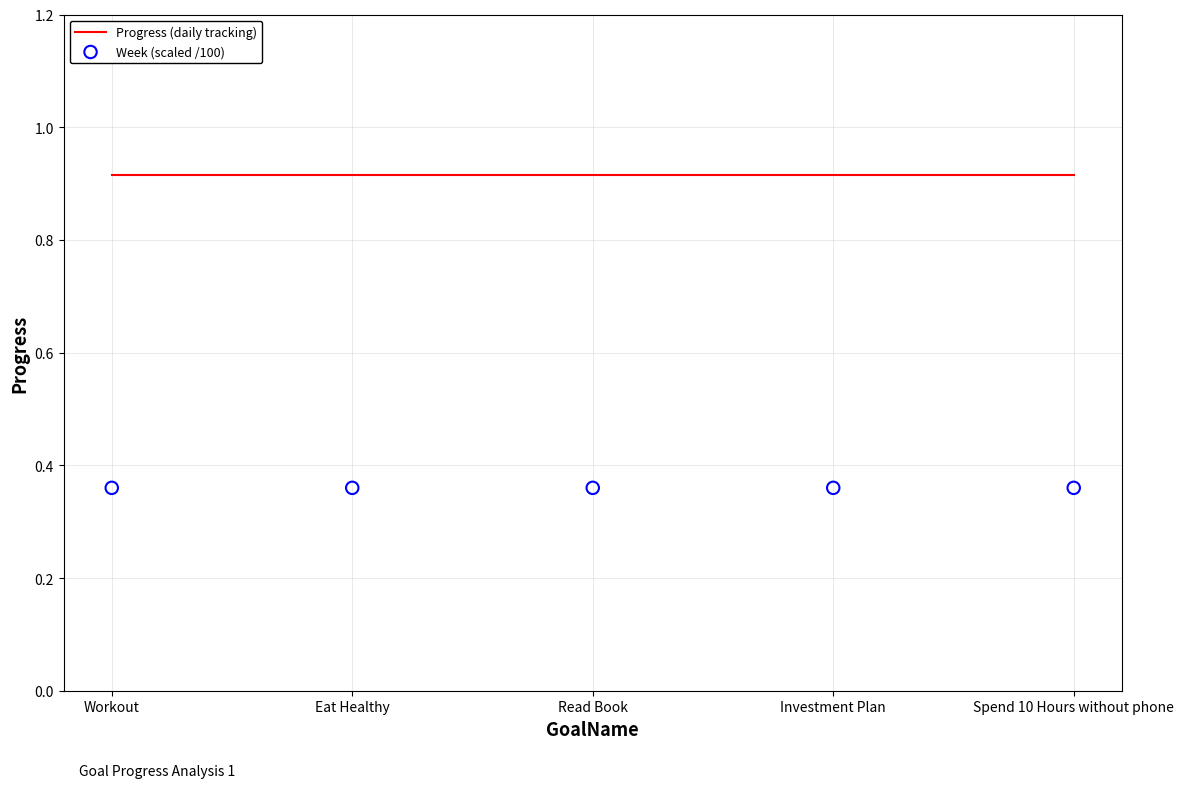

Is the value of Week (scaled /100) at Read Book greater than the value of Progress (daily tracking) at Investment Plan?

No